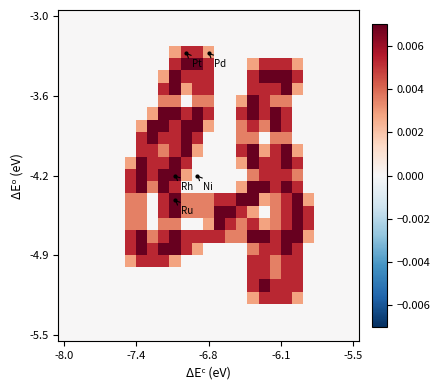

Count the number of data series in this chart.

27